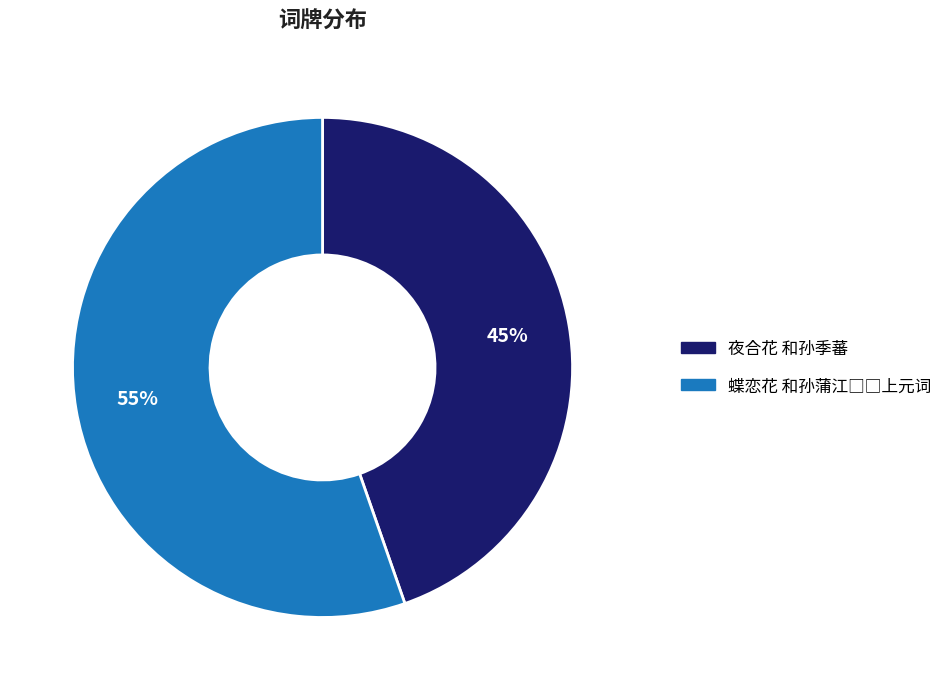

Is there a majority slice in this chart?

Yes